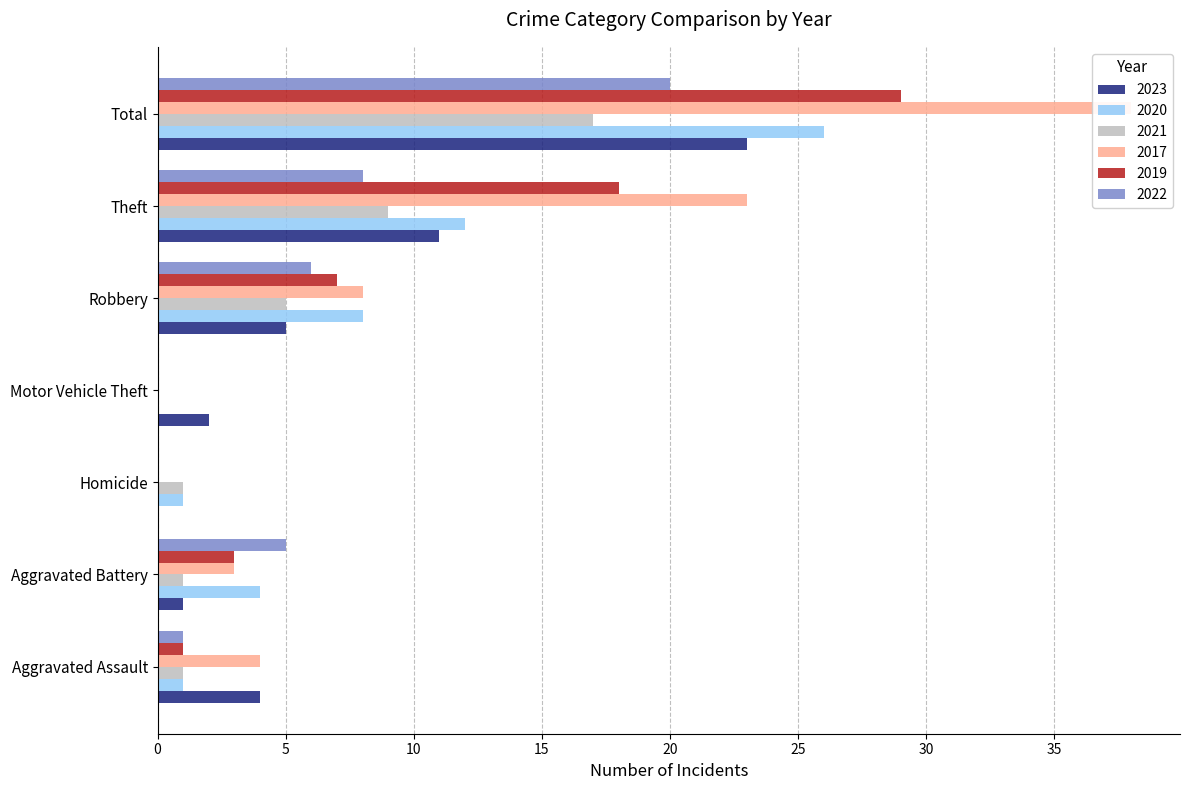

What is the spread (max minus min) of values at Aggravated Battery?

4